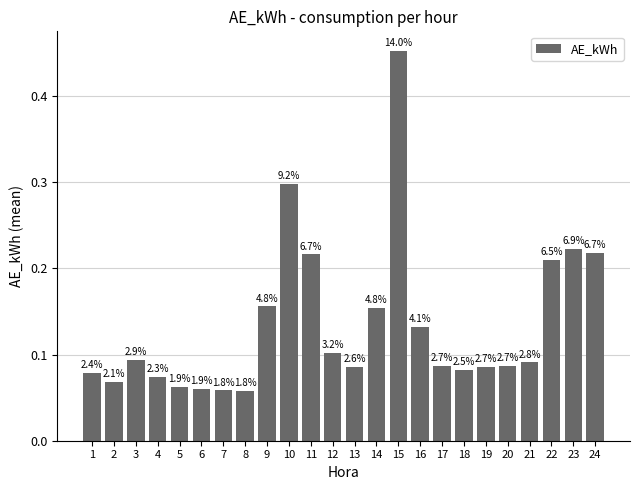

What is the minimum value shown in the chart?

0.1